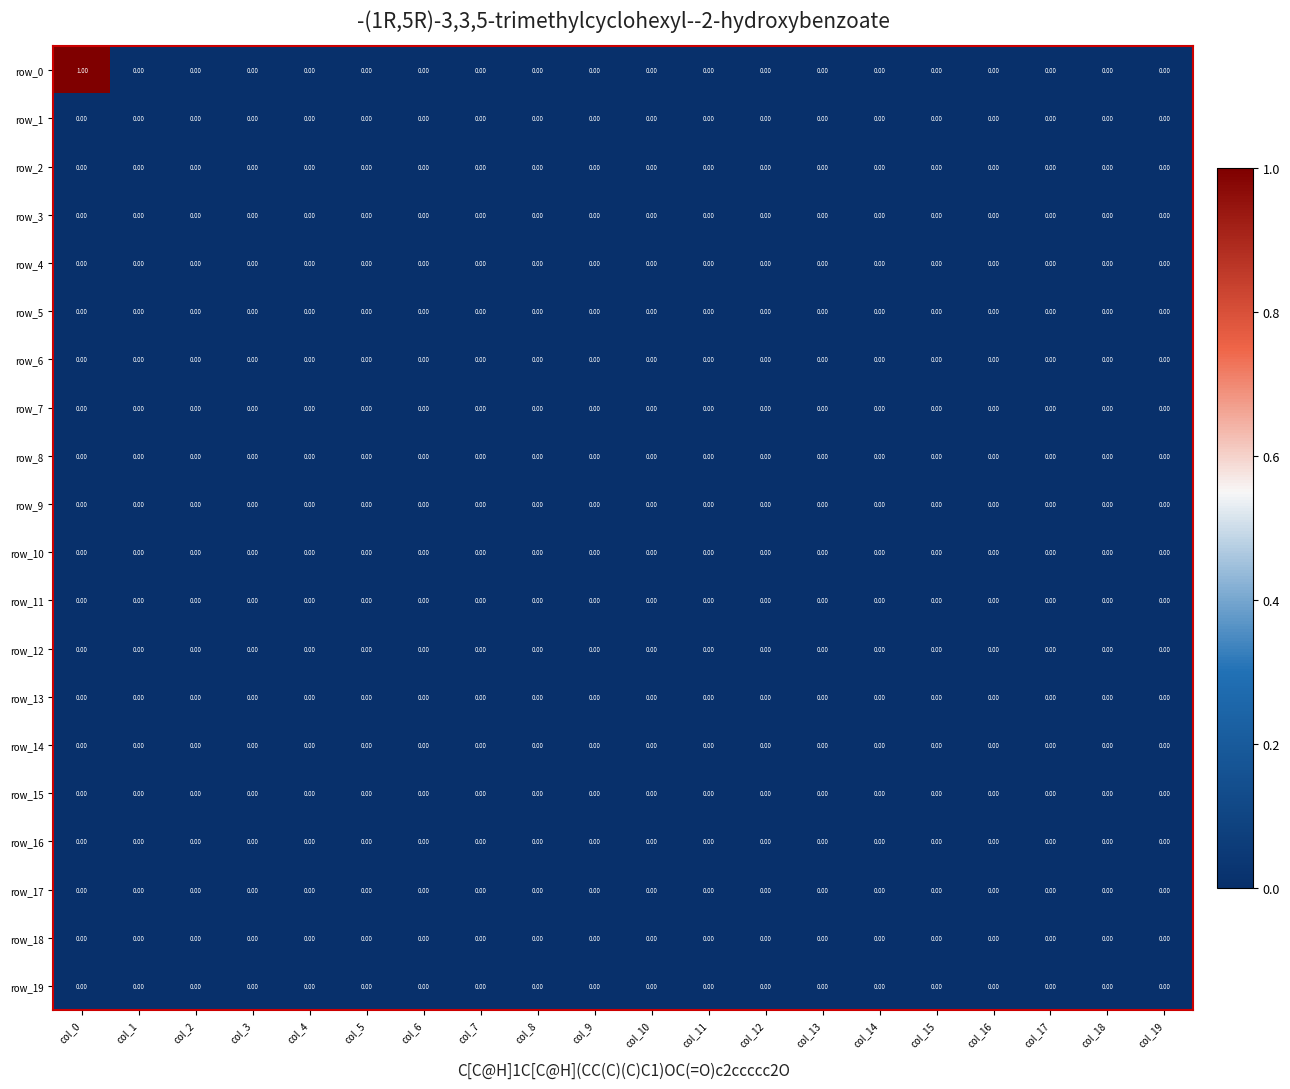

At which category does the chart reach its peak across all series?

col_0